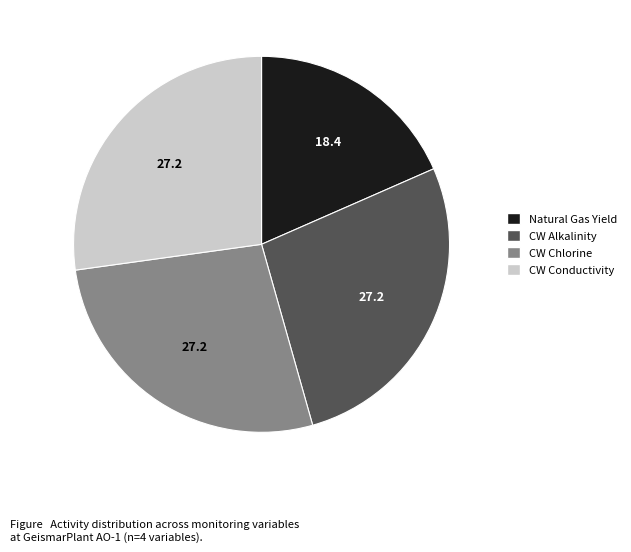

Does any single category account for the majority?

No